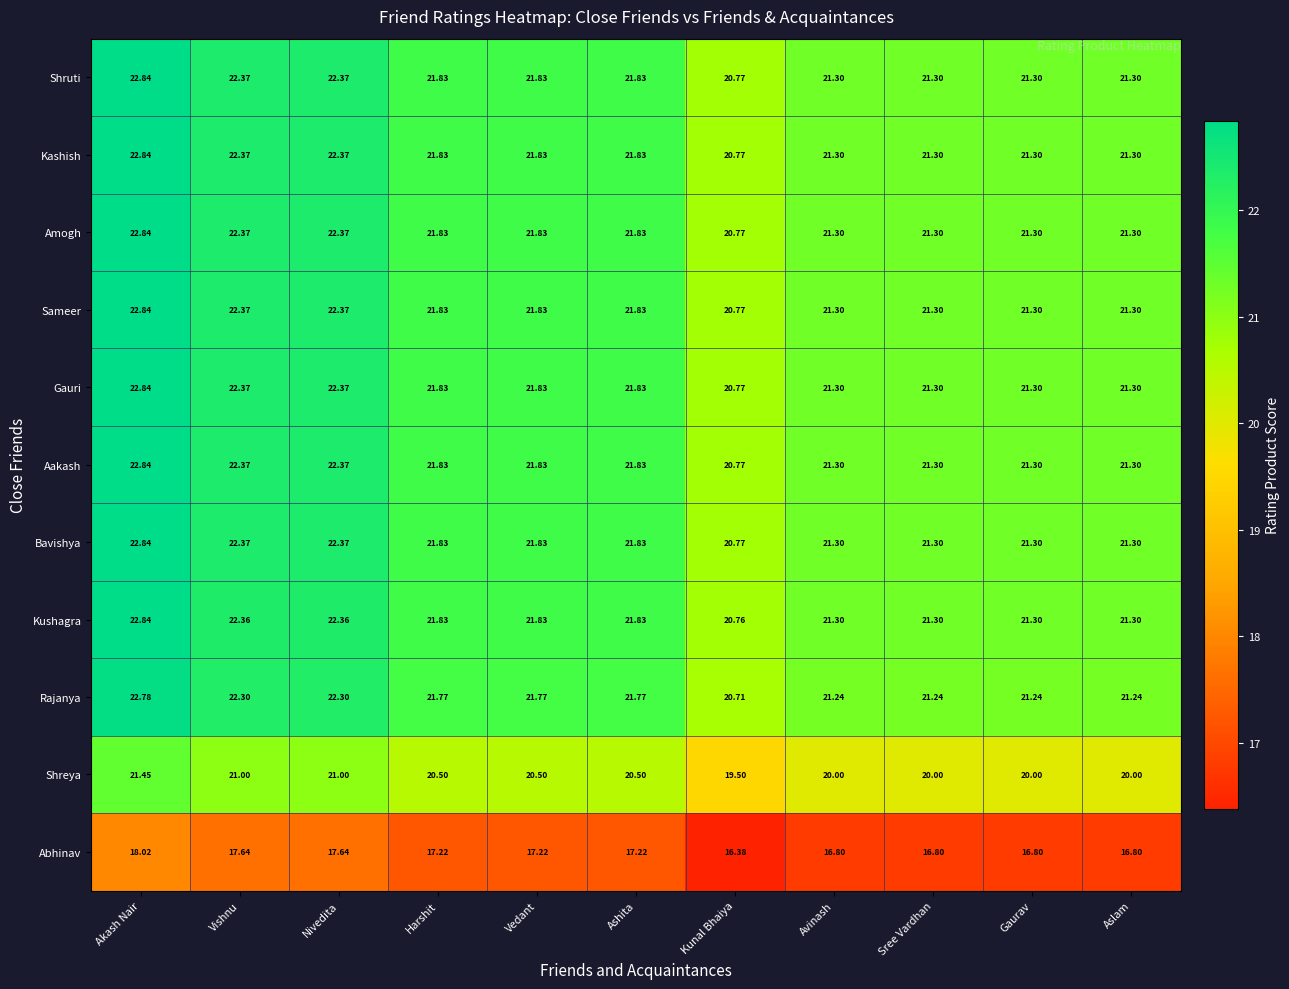

At which category is the sum across all series the highest?

Akash Nair